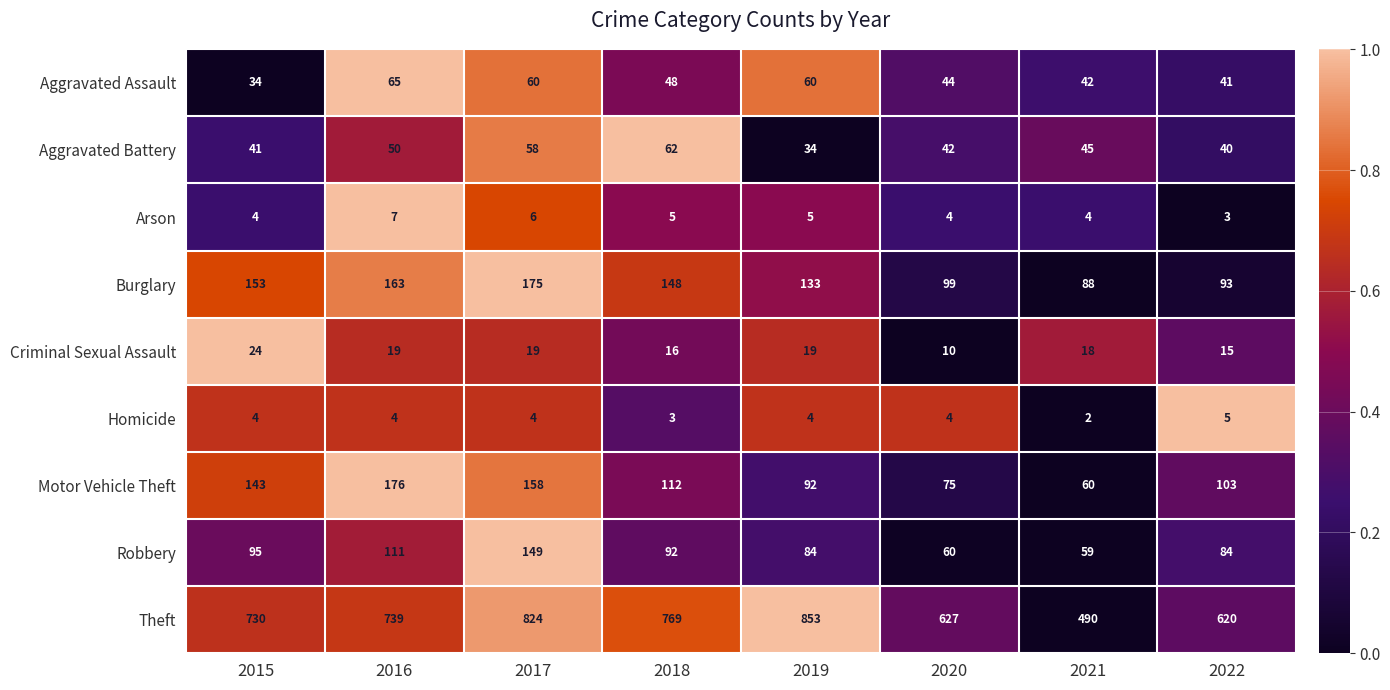

How many categories are shown in the chart?

8